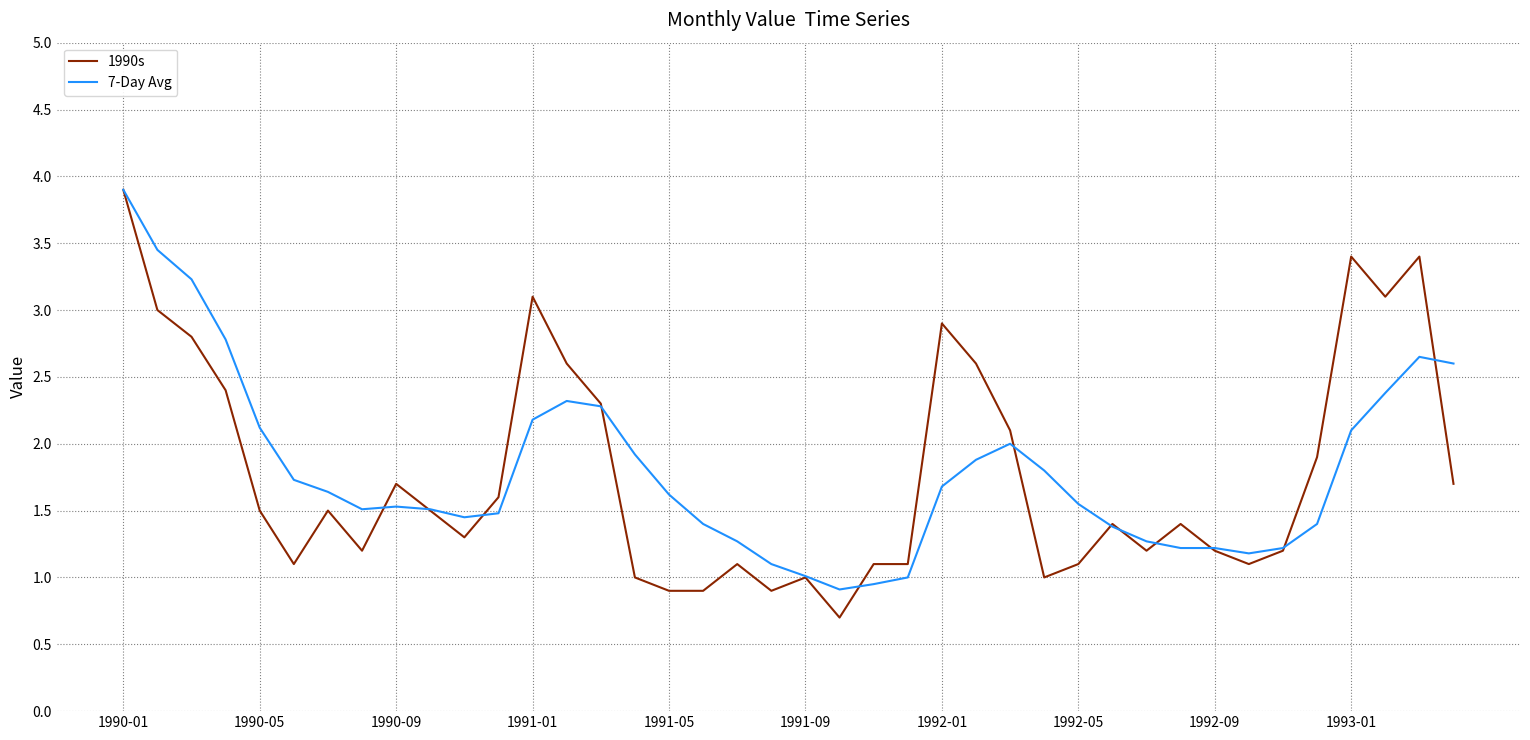

What are all the series names shown in the legend?

1990s, 7-Day Avg